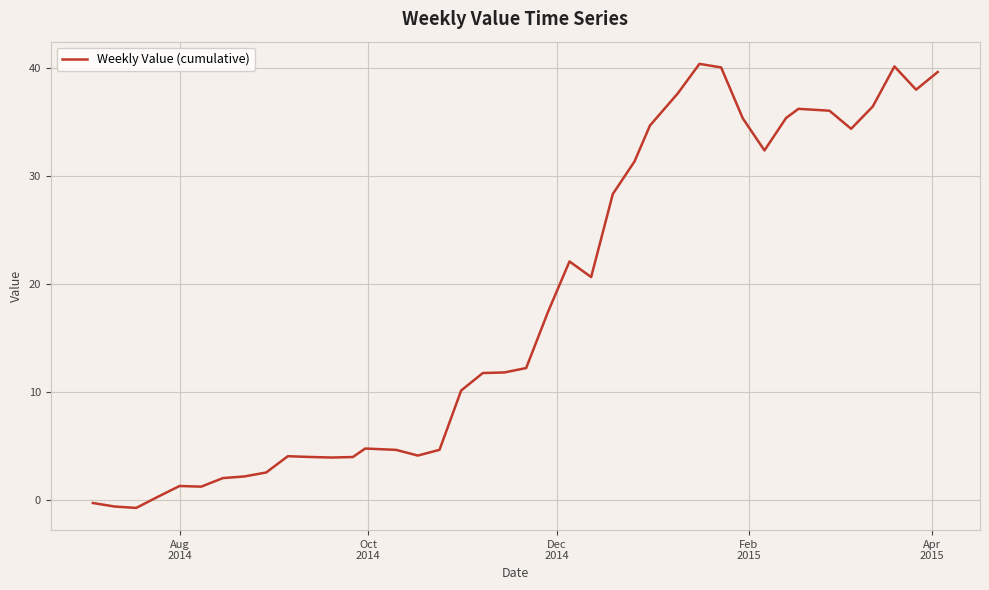

What is the difference between the maximum and minimum values?

41.1